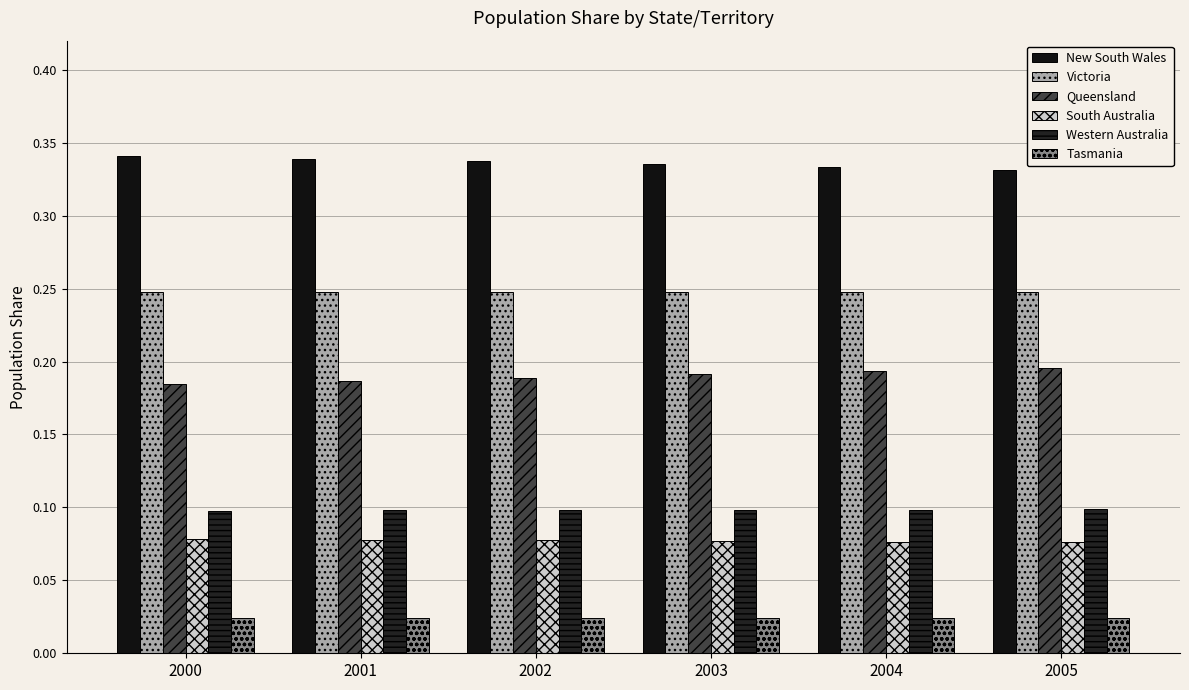

What is the spread (max minus min) of values at 2003?

0.3